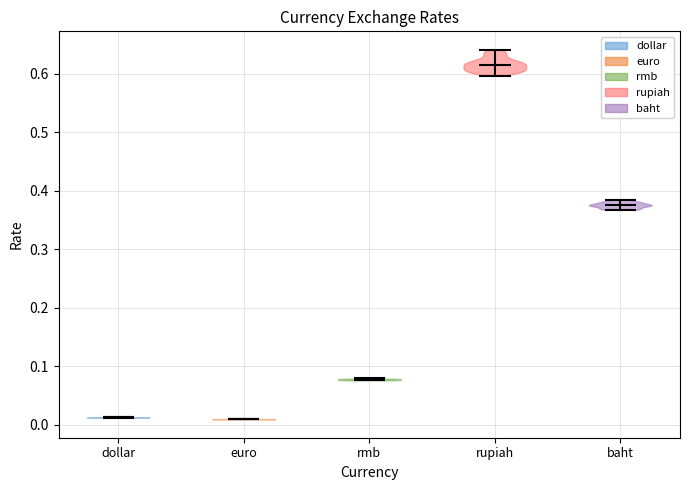

Where does the median line of the violin for rmb sit on the y-axis? The values are not printed on the chart, so give them approximately, as read against the axis.

0.08